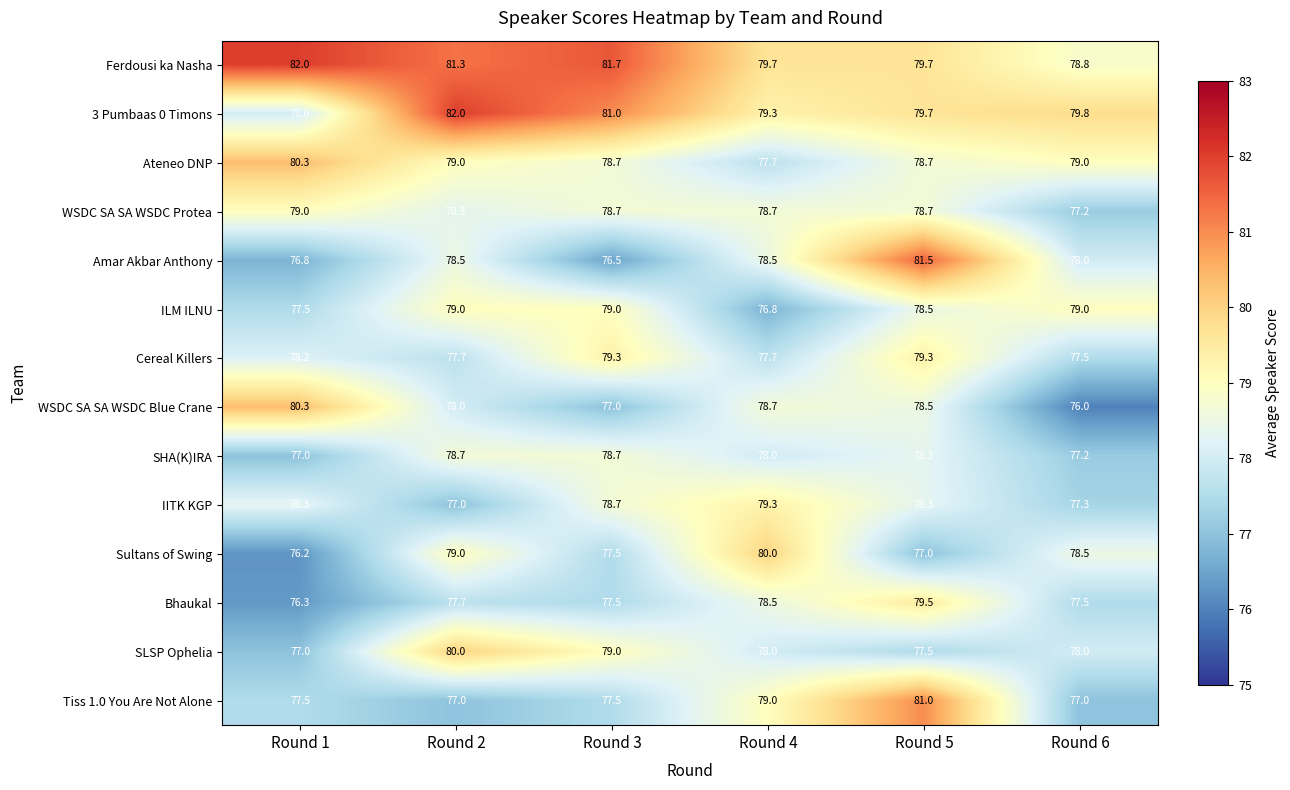

True or false: WSDC SA SA WSDC Protea has a value of 31.3 at Round 4.

False